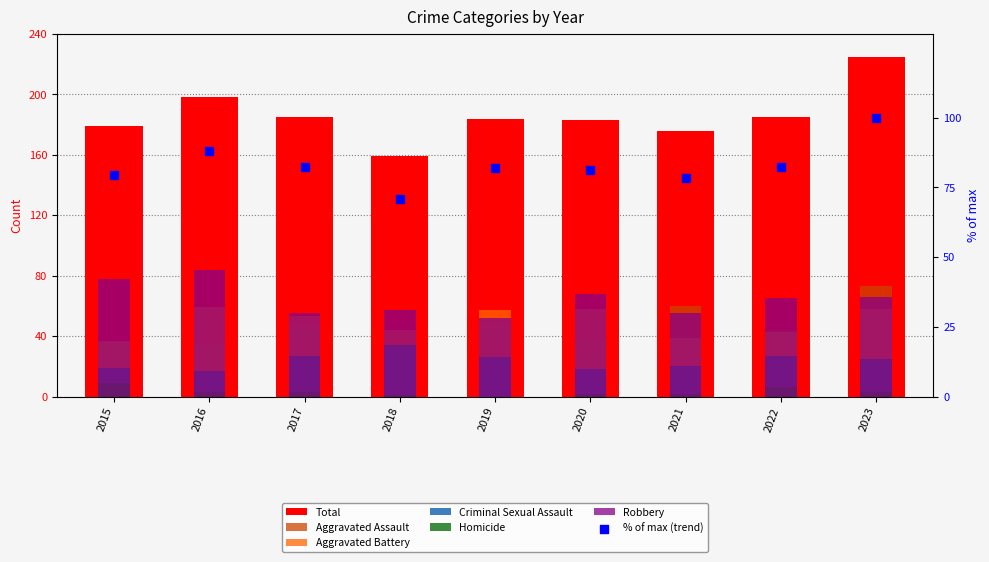

Is the value of Robbery at 2020 greater than the value of Aggravated Battery at 2022?

Yes